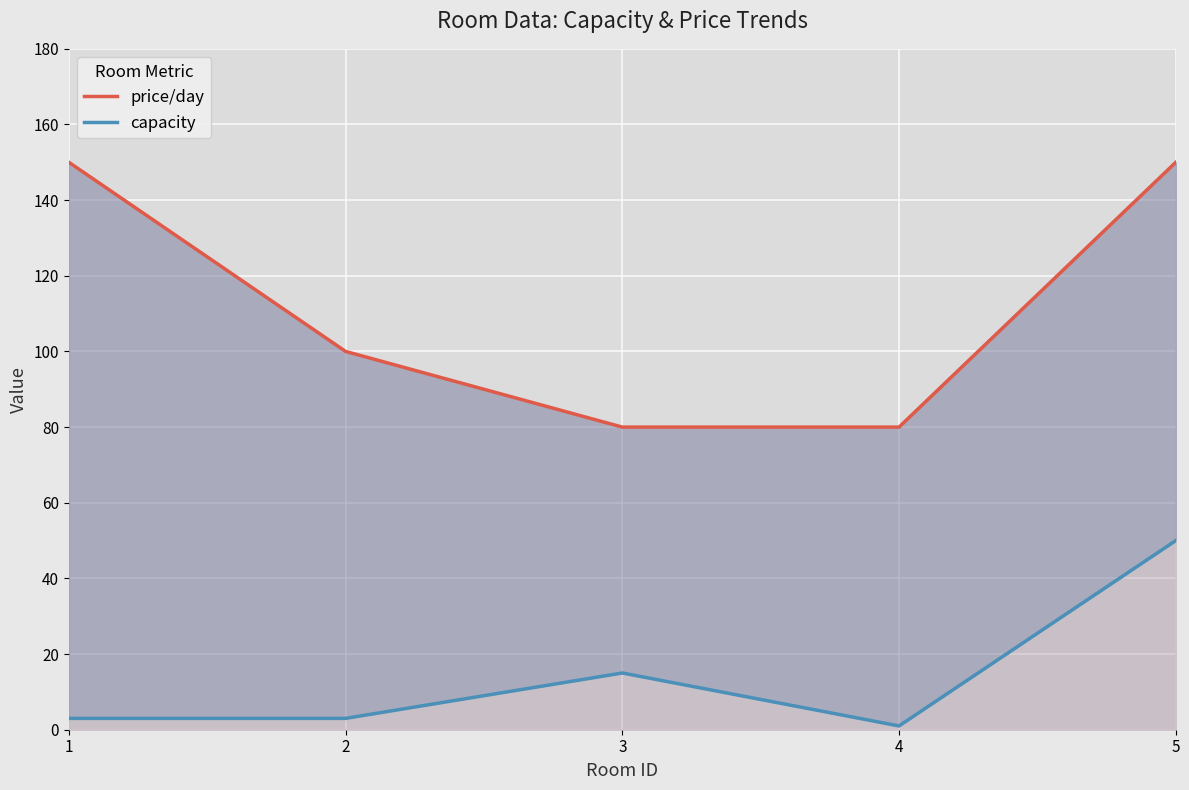

At 3, list the series in order from largest to smallest.

price/day, capacity